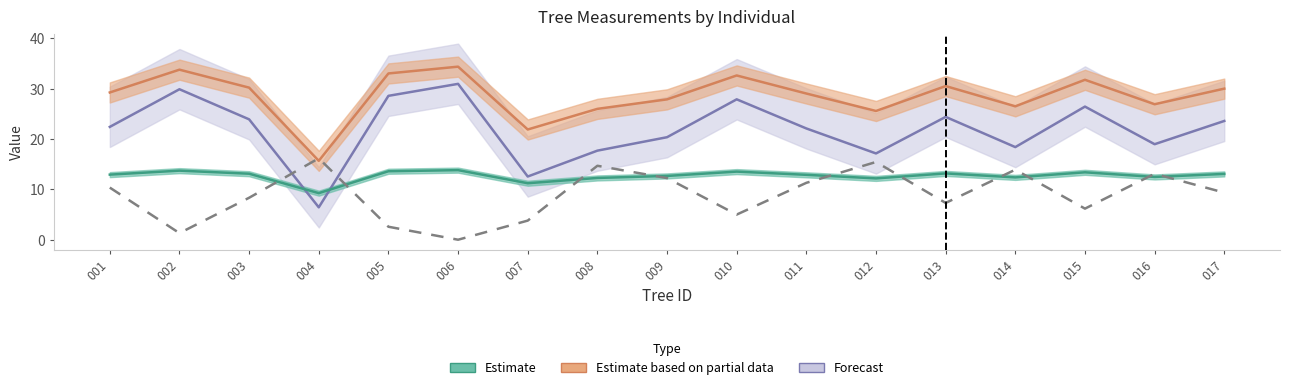

Is the value of h at 009 greater than the value of g at 016?

No